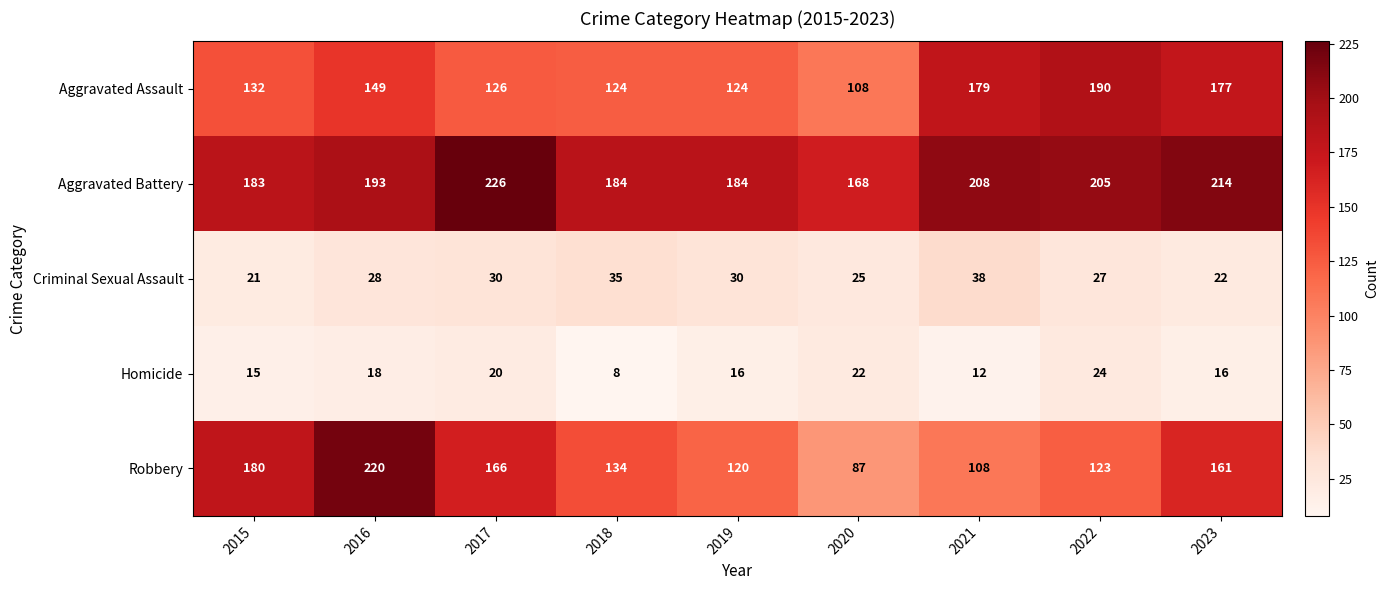

What is the difference between the maximum and minimum values in the Aggravated Assault series?

82